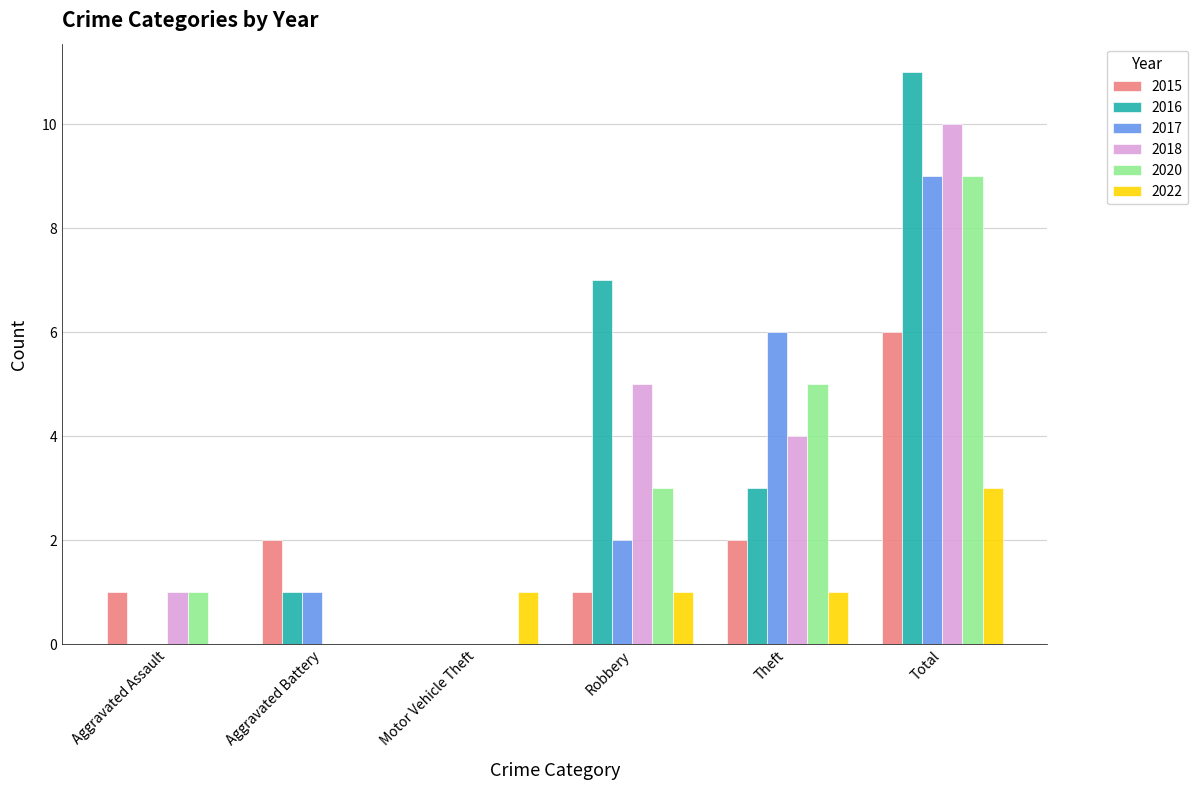

What is the average value of the 2020 series?

3